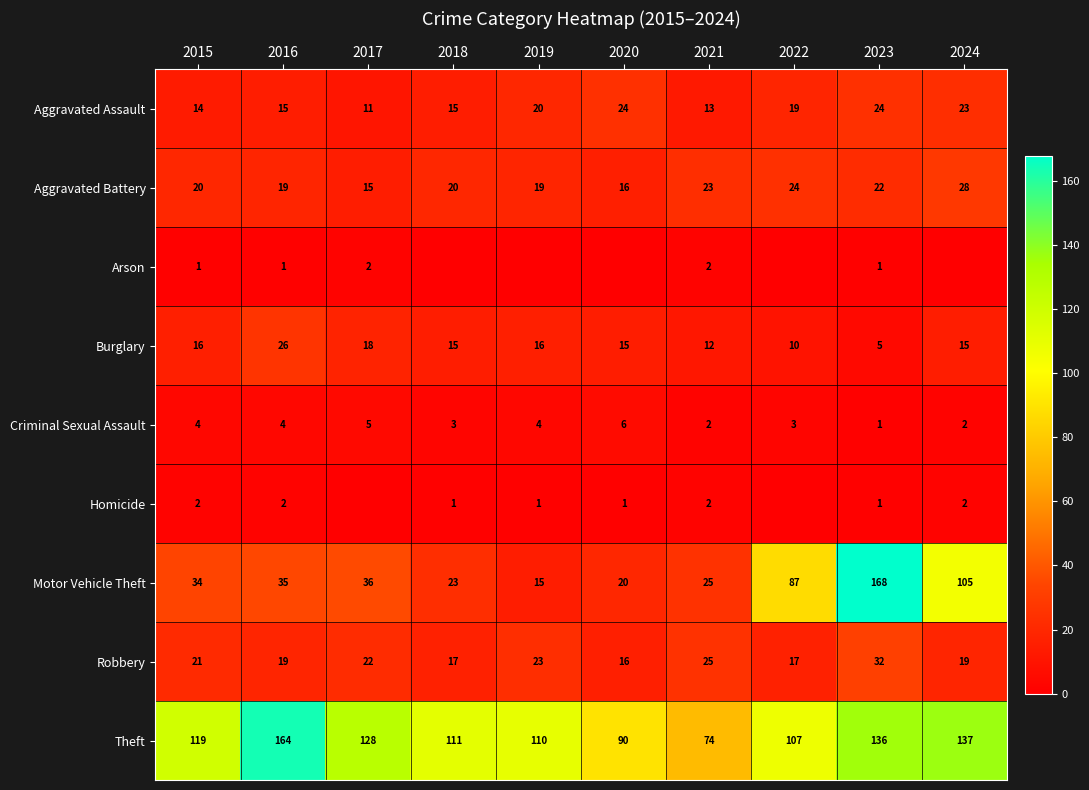

Is the value of Arson at 2018 greater than the value of Criminal Sexual Assault at 2024?

No